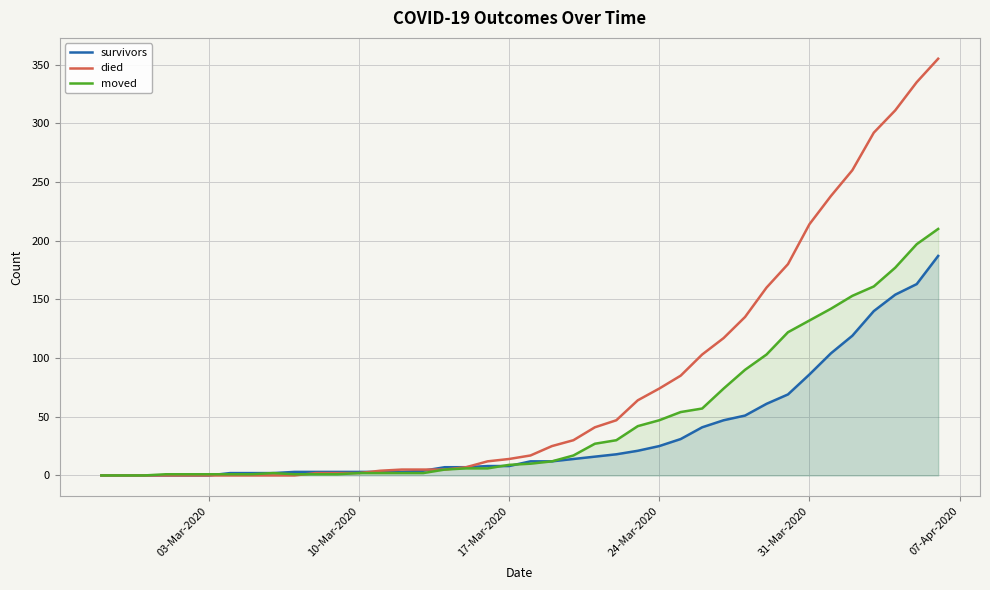

Which series has the largest total across all categories?

died